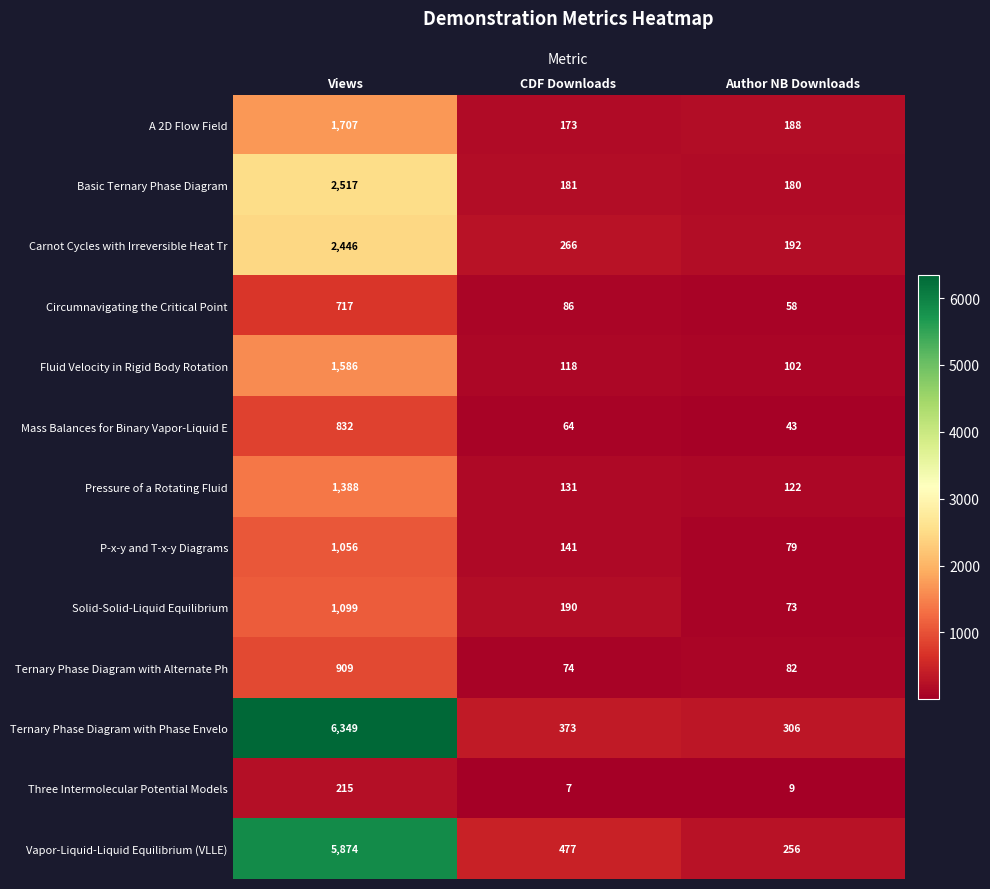

How many categories are shown in the chart?

3